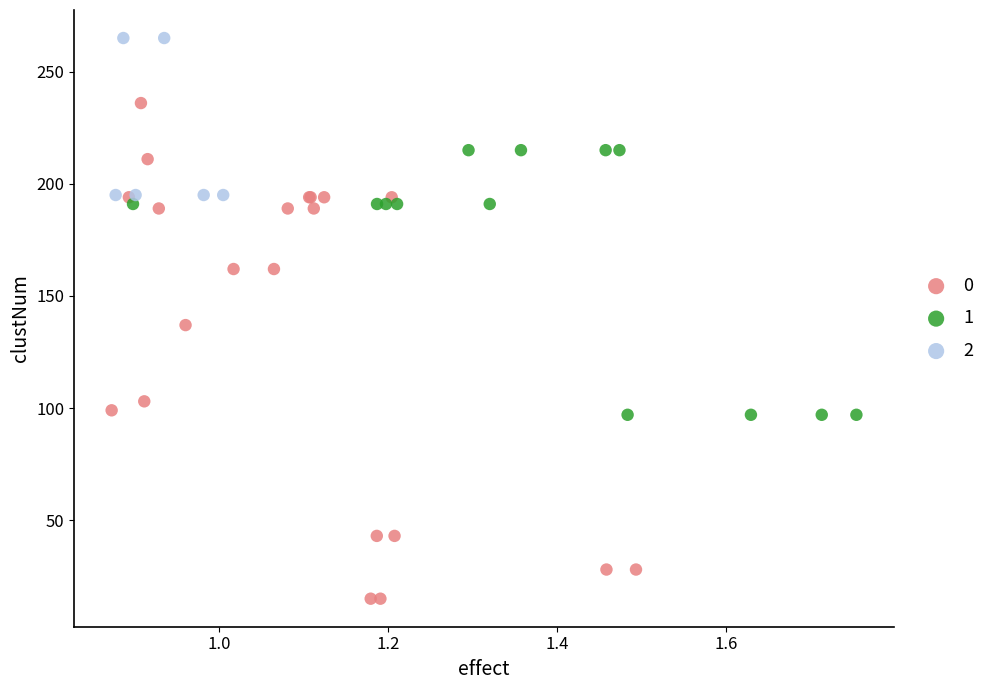

What are all the series names shown in the legend?

0, 1, 2